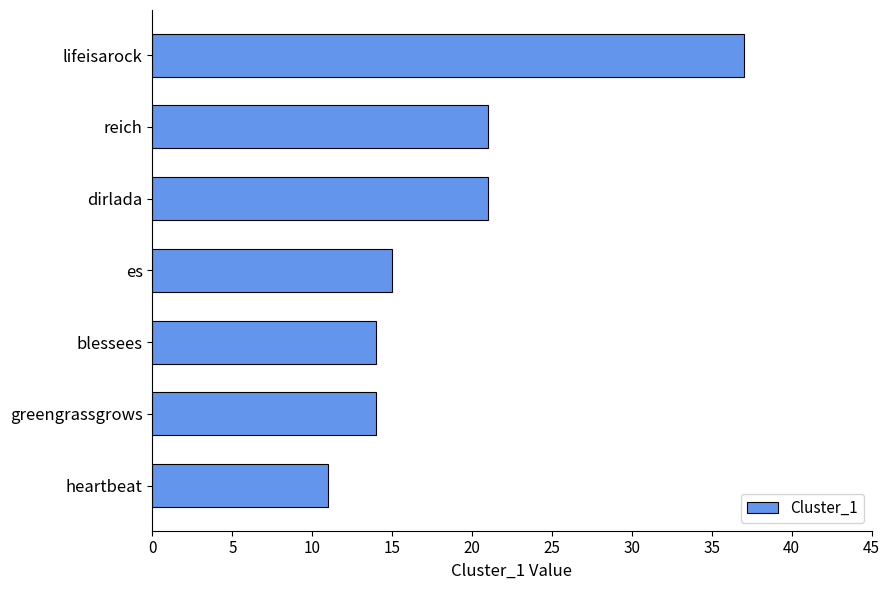

How many distinct data groups are displayed?

1